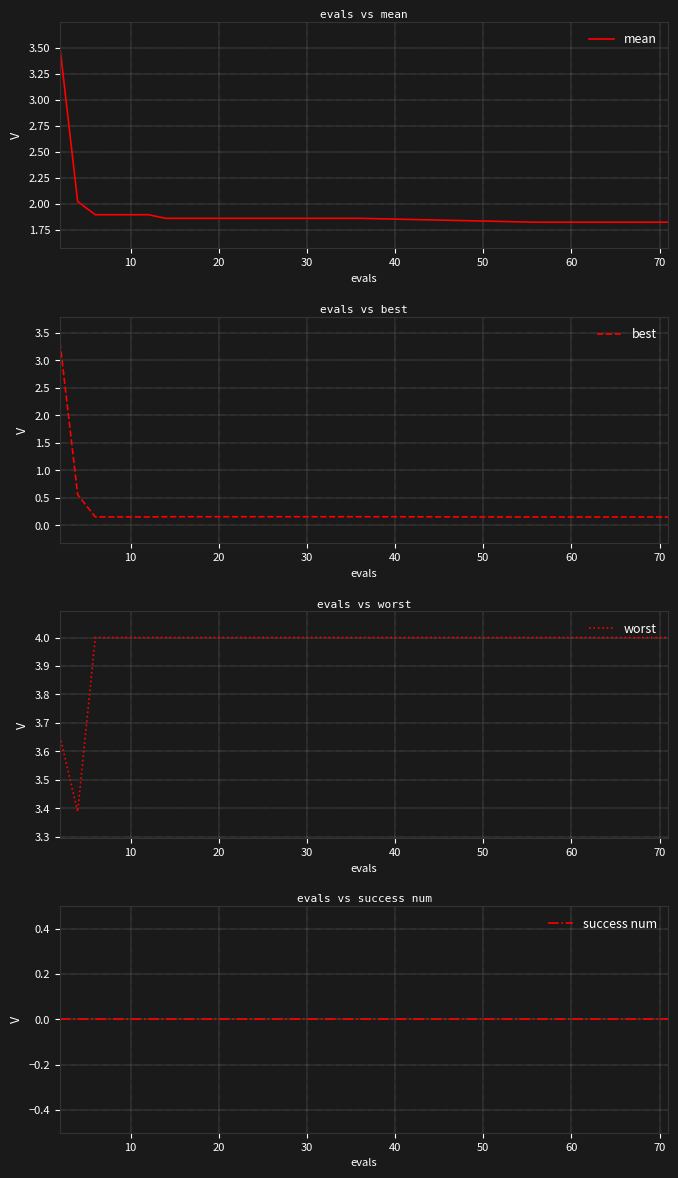

True or false: worst and best cross at least once.

False